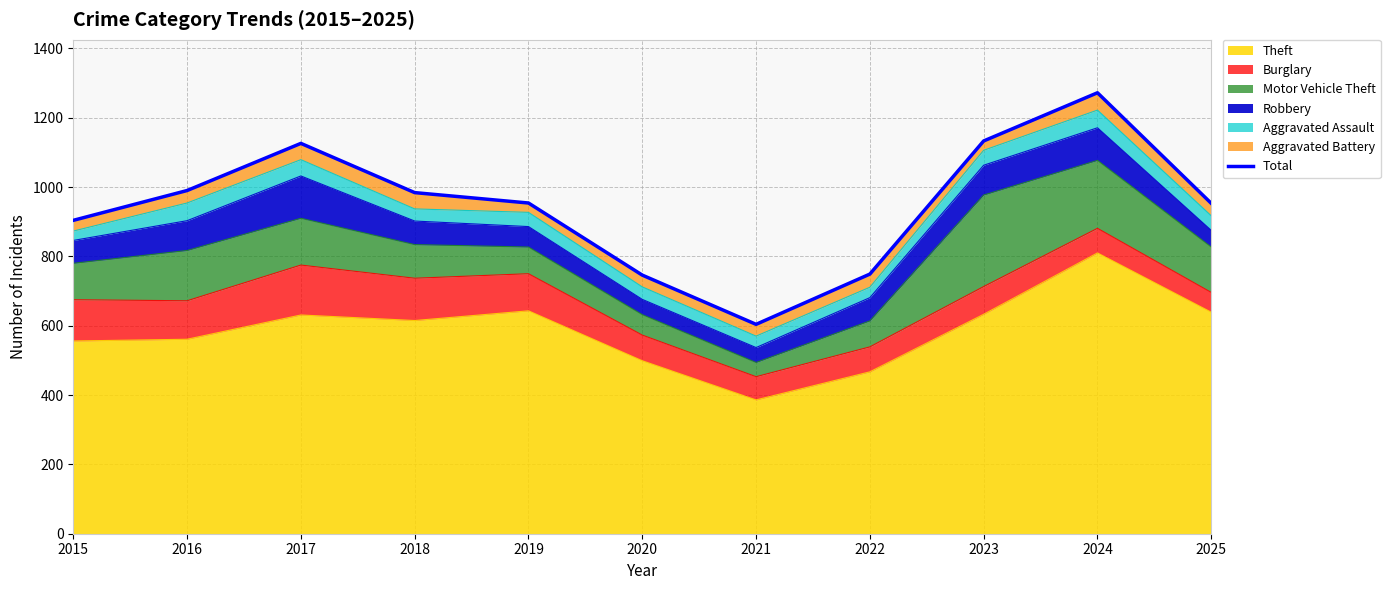

Reading right to left, what are all the values shown in this chart?

953	1272	1133	749	604	746	954	984	1126	990	904